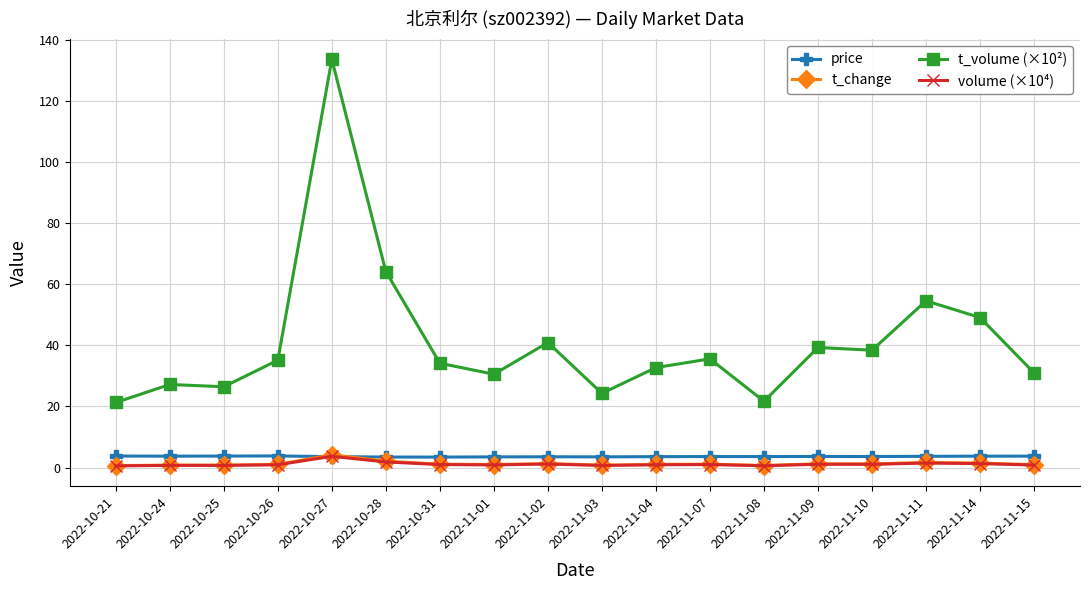

True or false: t_volume (×10²) has a value of 32.7 at 2022-11-04.

True